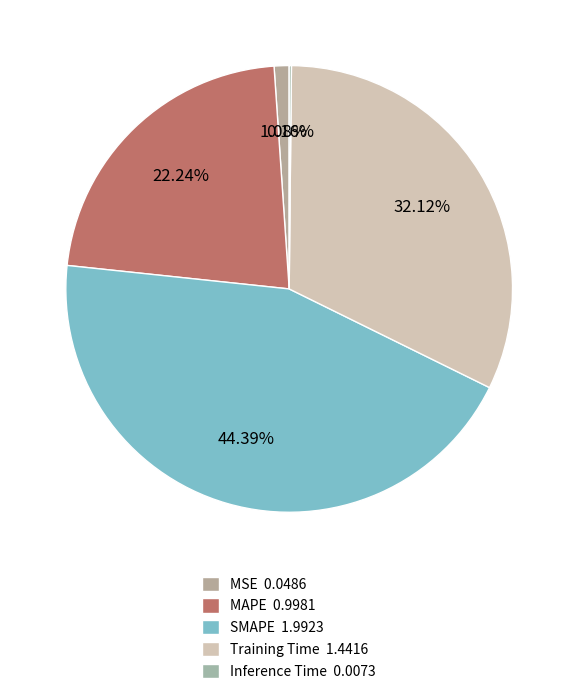

What percentage is NOT represented by MAPE?

77.8%